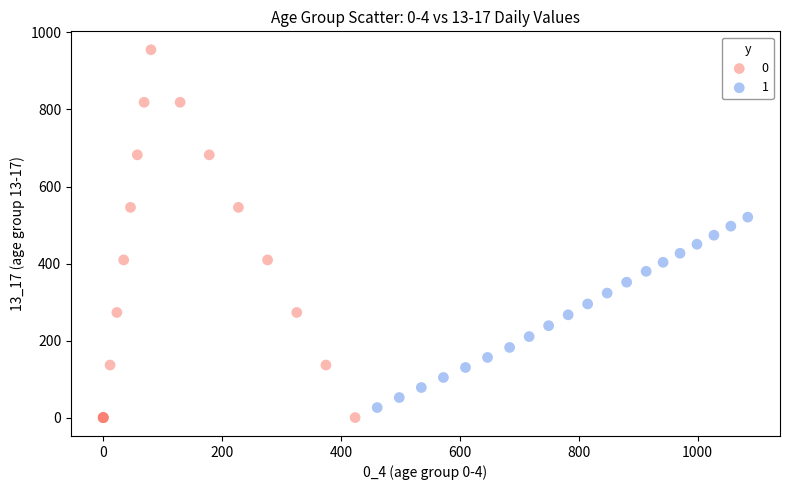

What are all the series names shown in the legend?

0, 1